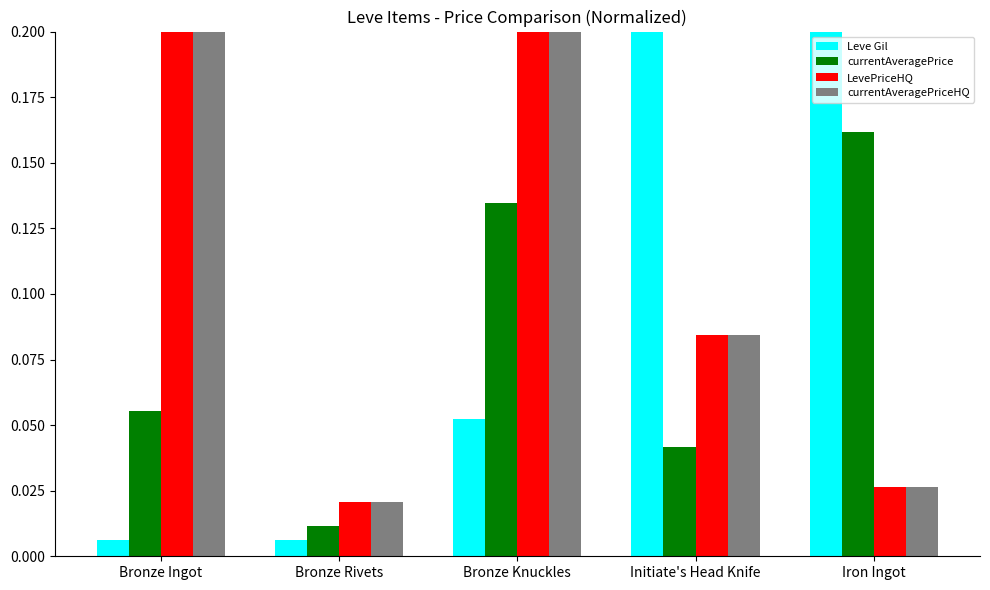

What is the label of the 3rd bar from the right?

Bronze Knuckles